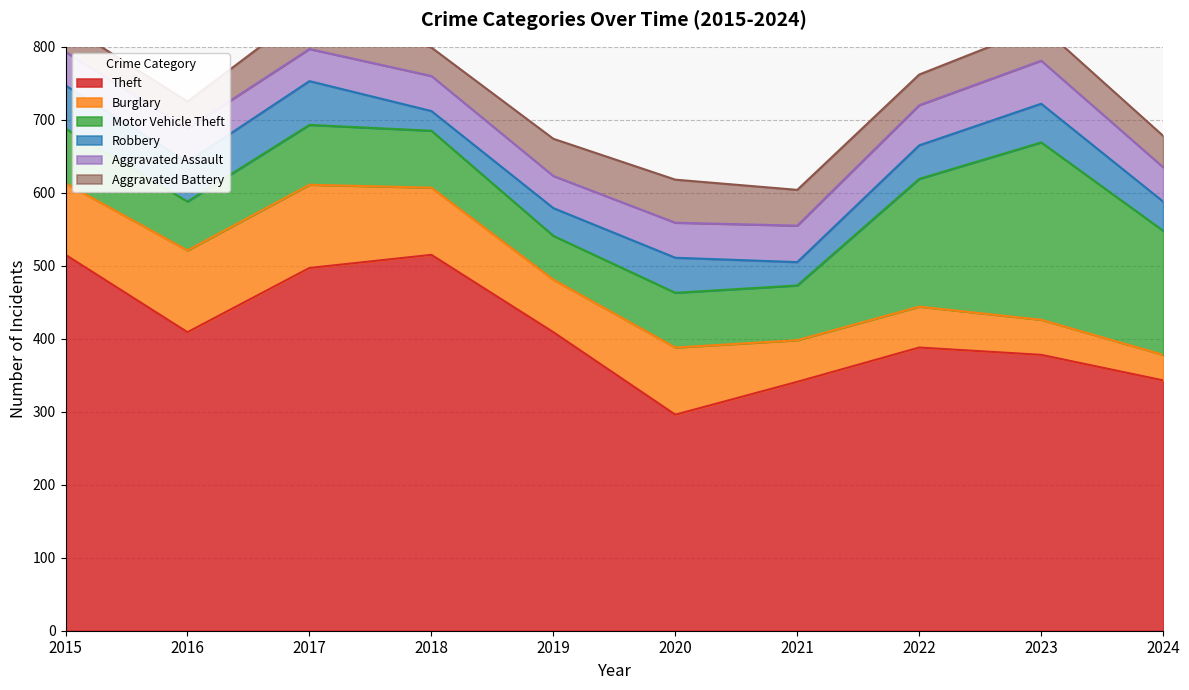

What is the greatest value displayed?

515